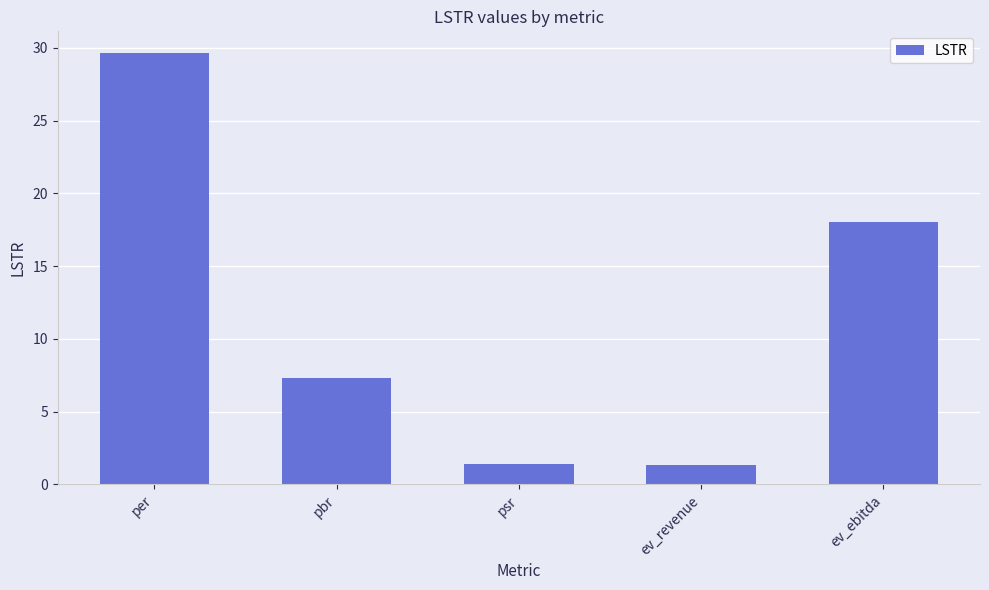

Between psr and ev_ebitda, which is larger?

ev_ebitda